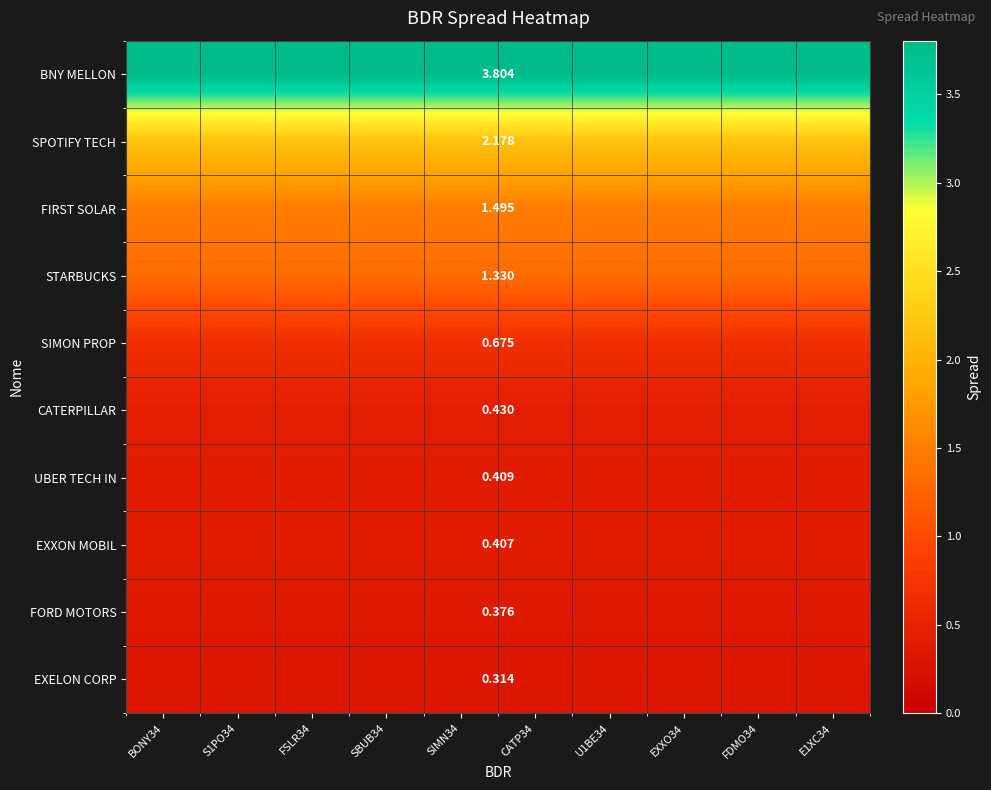

Is it true that EXELON CORP equals 0.3 at E1XC34?

True